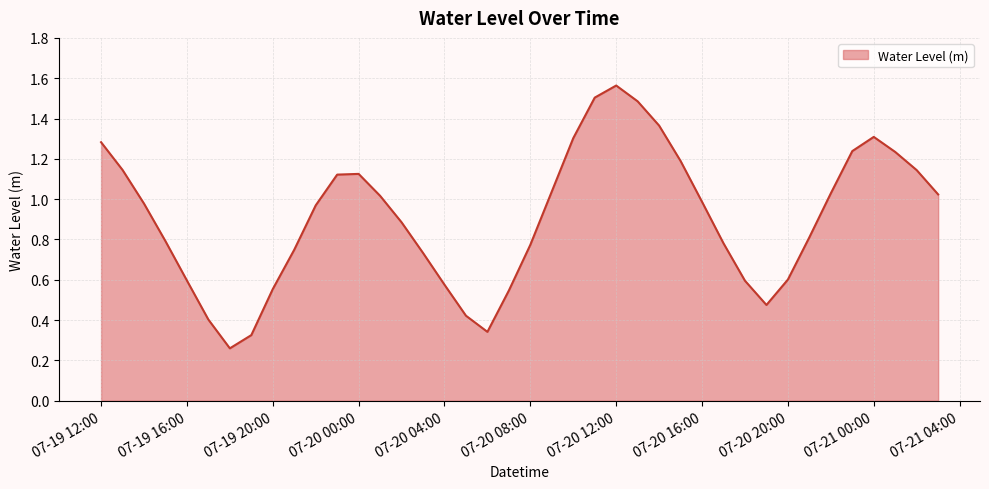

Which label corresponds to the largest value in the chart?

07-20 12:00